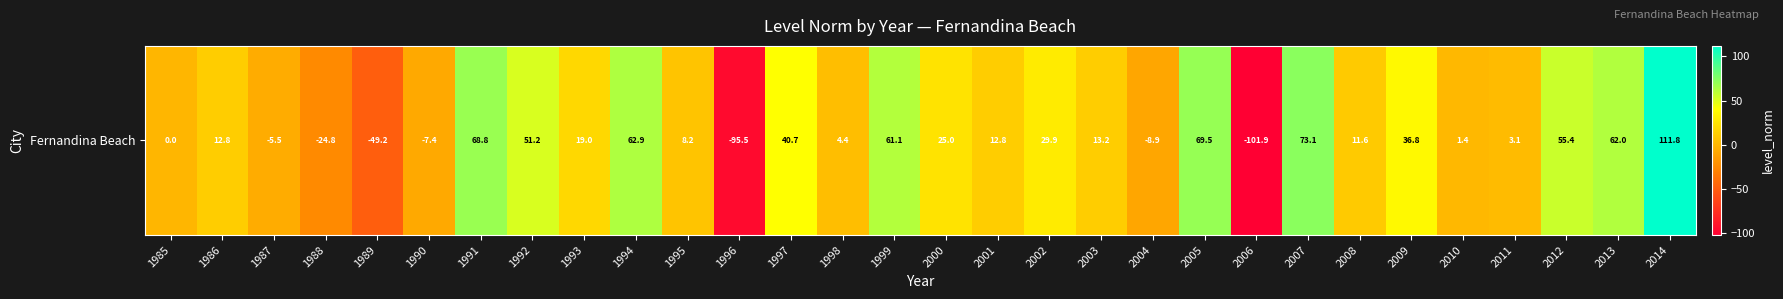

What is the difference between the maximum and minimum values?

213.7